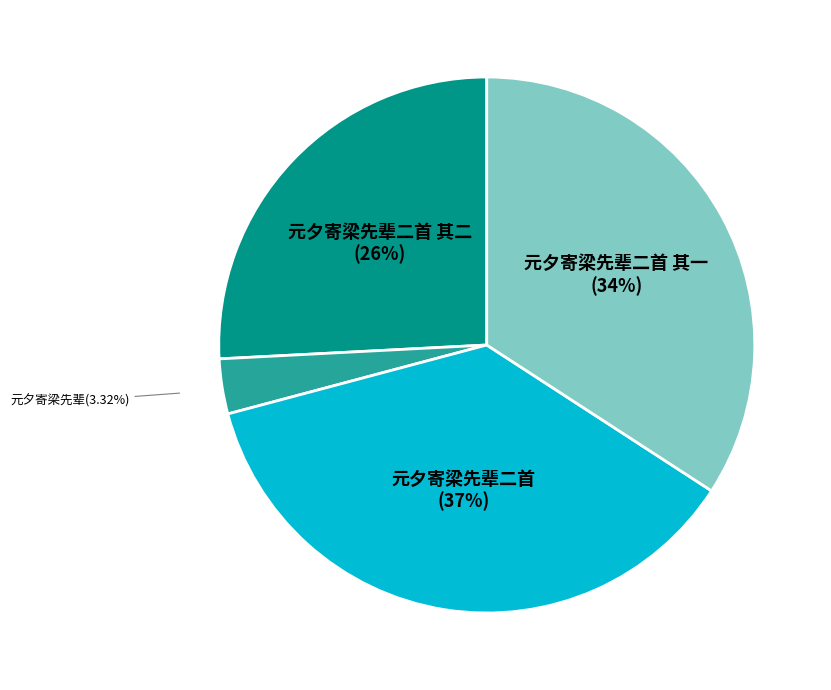

Does any single category account for the majority?

No